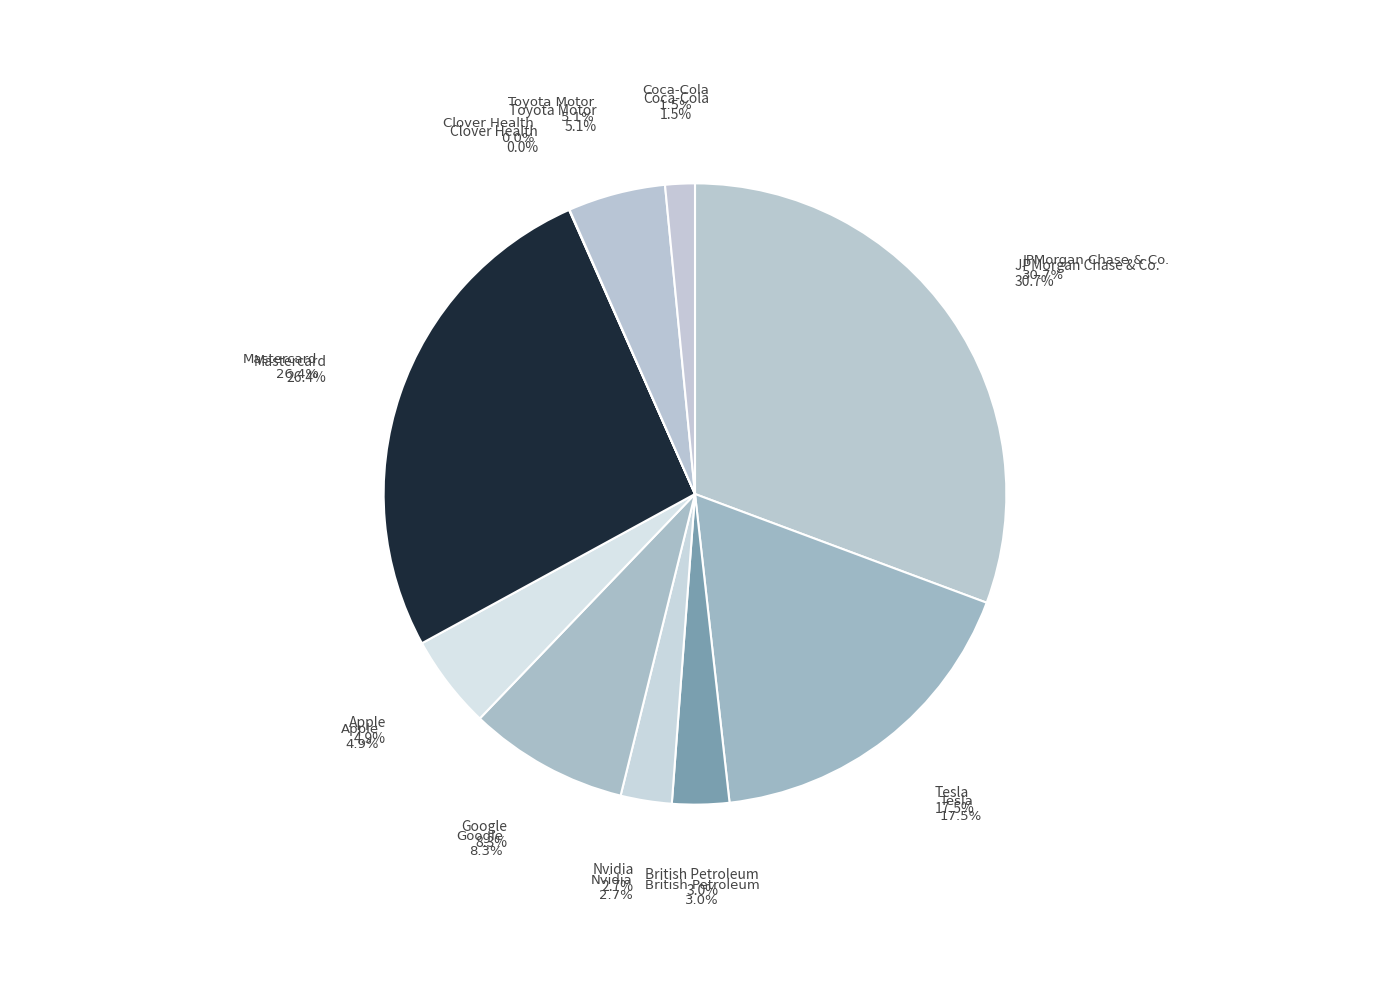

True or false: NVDA accounts for 17% of the total.

False